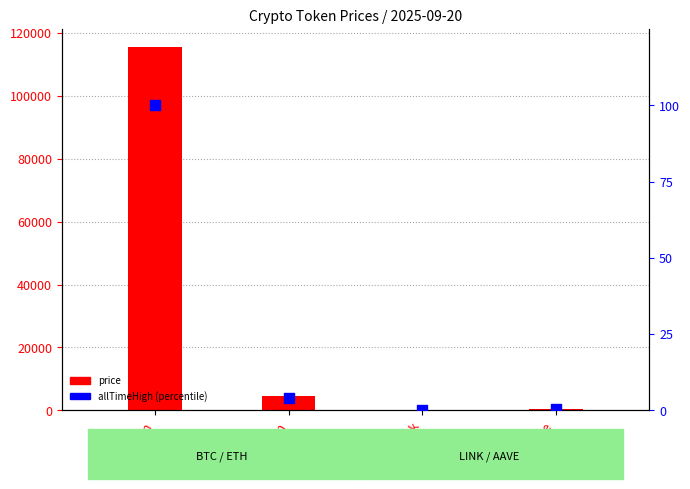

What are all the series names shown in the legend?

price, allTimeHigh (percentile)